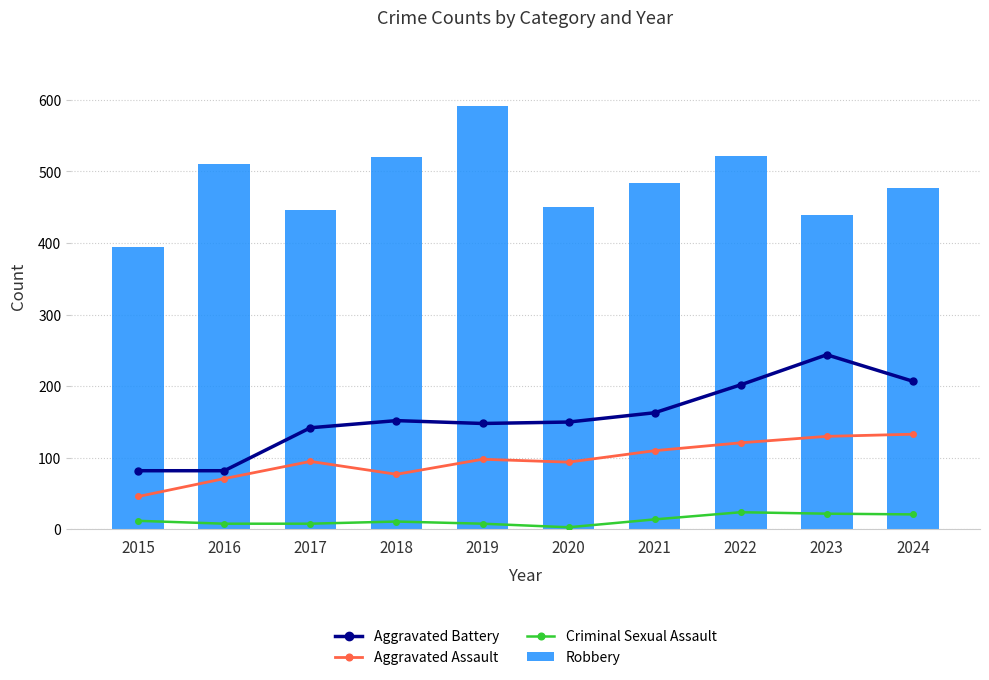

At which label is Aggravated Battery closest to 163?

2021